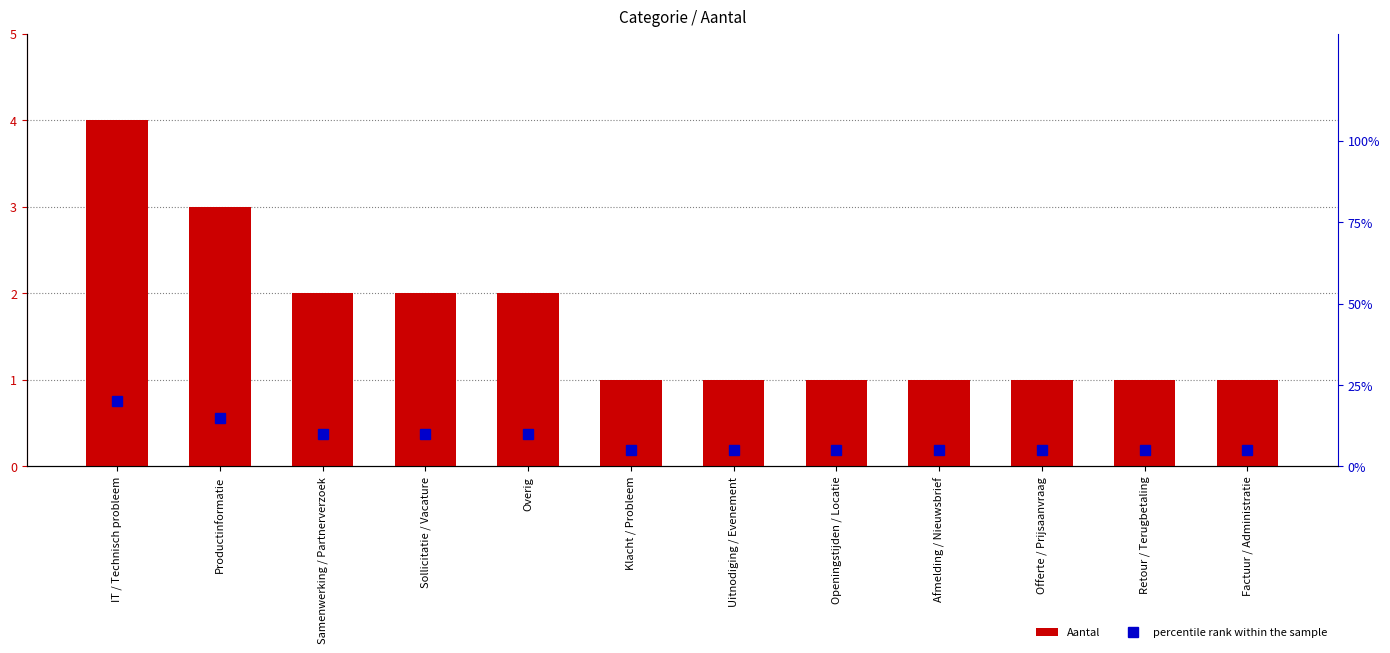

What is the highest value of the Aantal series?

4